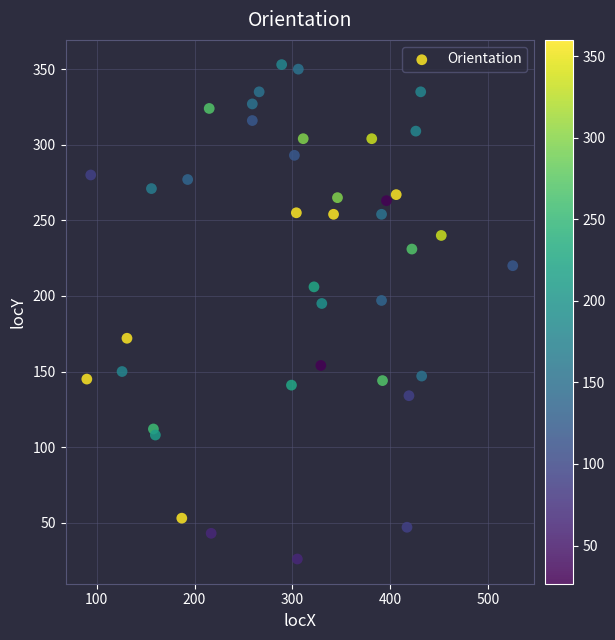

What is the range of Y values (max minus min)?

327